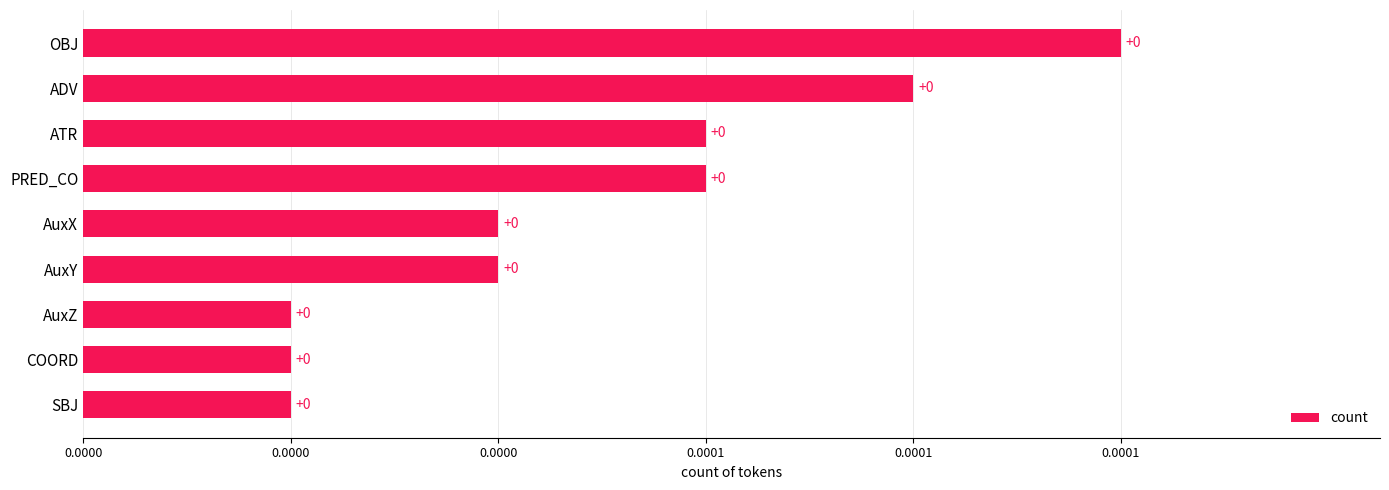

Where is the data nearest to the value 3?

PRED_CO